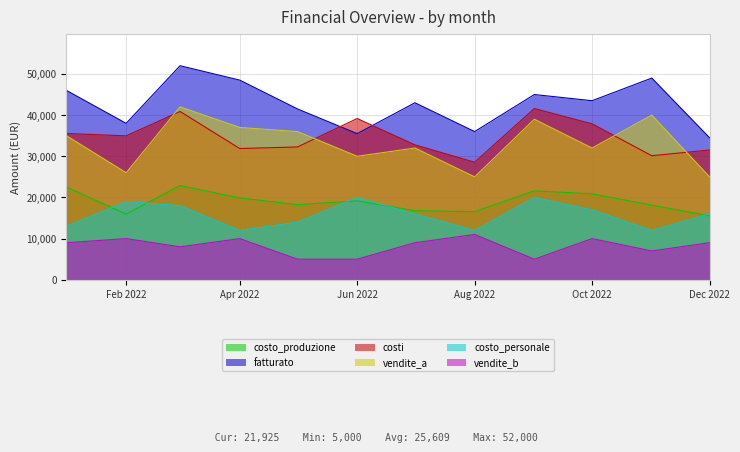

True or false: fatturato and costo_produzione intersect in this chart.

False